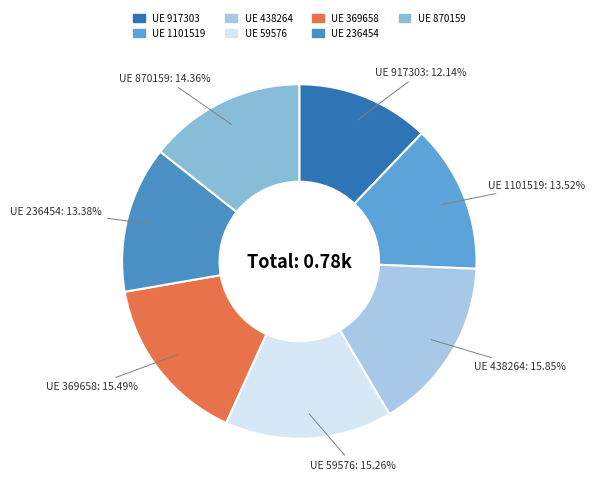

How many segments does this pie chart have?

7